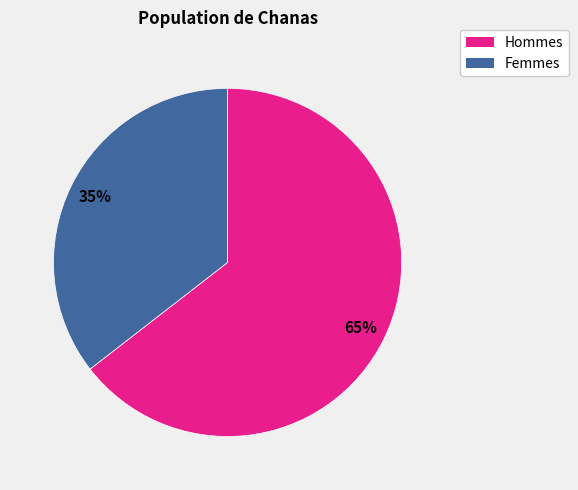

To the nearest percent, what is the average slice percentage?

50%